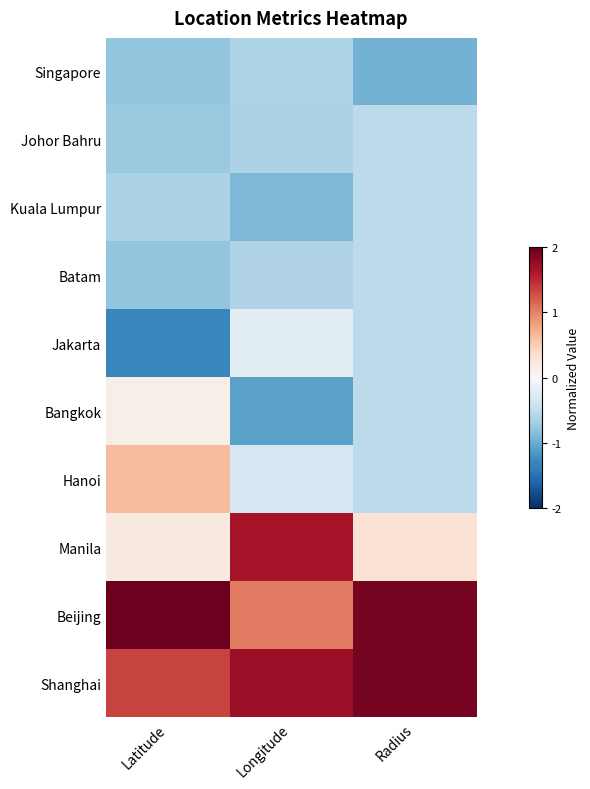

Reading left to right, list all the values displayed in this chart.

Singapore: Latitude=-0.8	Longitude=-0.6	Radius=-0.9
Johor Bahru: Latitude=-0.7	Longitude=-0.6	Radius=-0.5
Kuala Lumpur: Latitude=-0.6	Longitude=-0.9	Radius=-0.5
Batam: Latitude=-0.8	Longitude=-0.6	Radius=-0.5
Jakarta: Latitude=-1.3	Longitude=-0.2	Radius=-0.5
Bangkok: Latitude=0.1	Longitude=-1.1	Radius=-0.5
Hanoi: Latitude=0.6	Longitude=-0.4	Radius=-0.5
Manila: Latitude=0.2	Longitude=1.6	Radius=0.3
Beijing: Latitude=2.0	Longitude=1.0	Radius=1.9
Shanghai: Latitude=1.4	Longitude=1.7	Radius=1.9